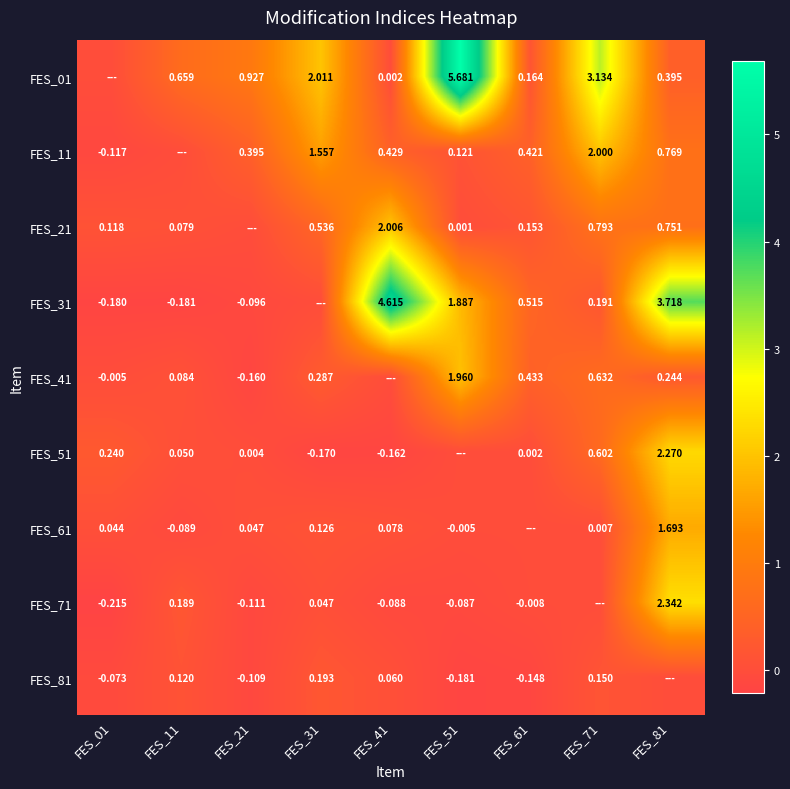

What is the total value across all series at FES_71?

7.5